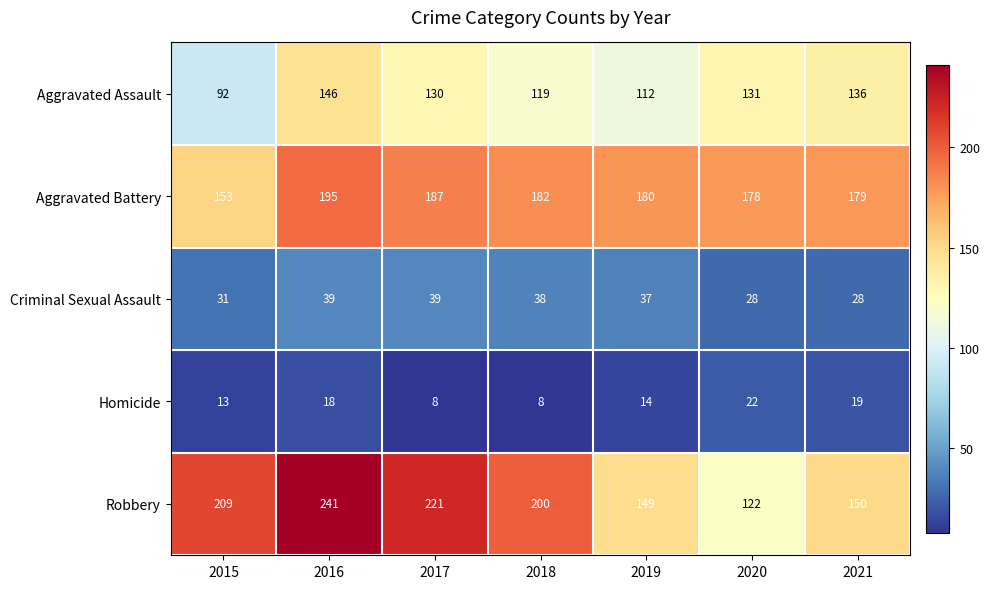

At how many categories does at least one series exceed 111?

7